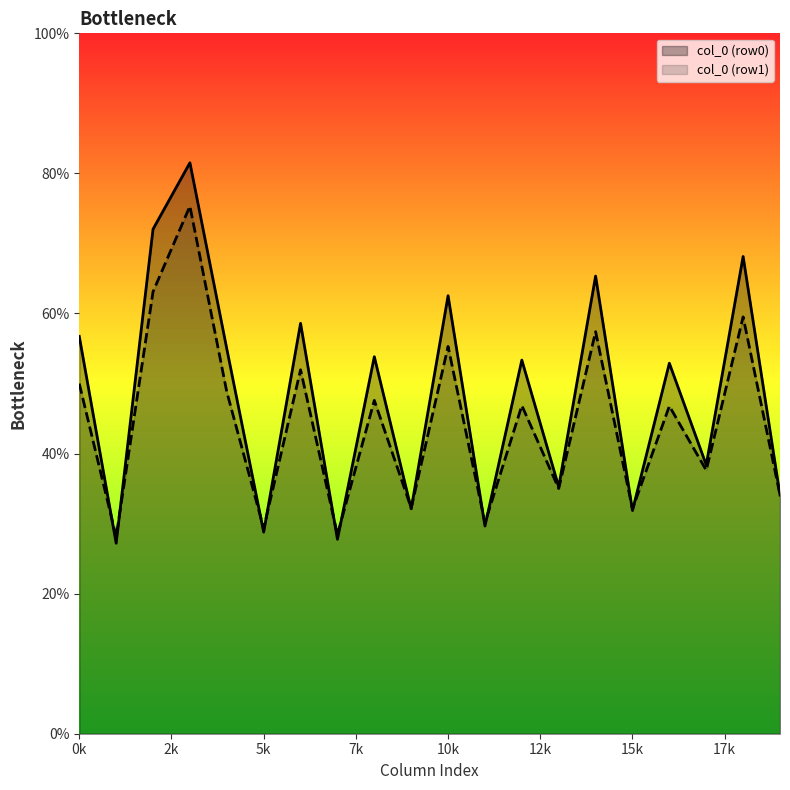

What is the greatest value displayed?

81.5